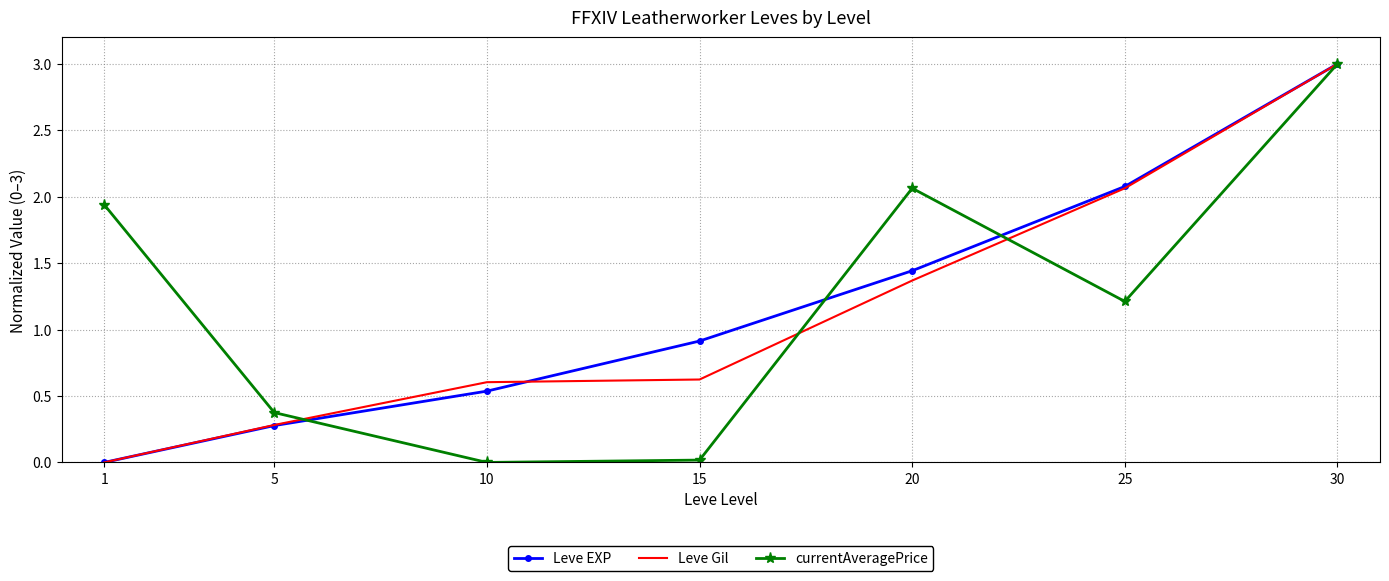

At 15, list the series in order from smallest to largest.

currentAveragePrice, Leve Gil, Leve EXP